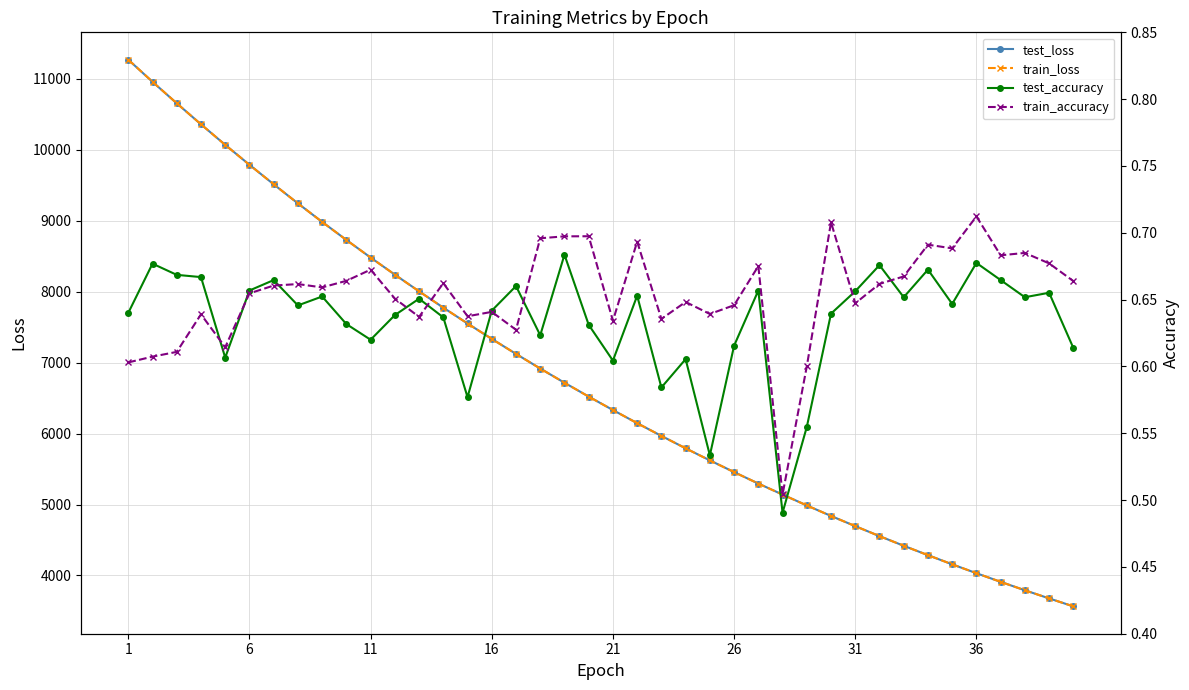

Does the chart have visible grid lines?

Yes